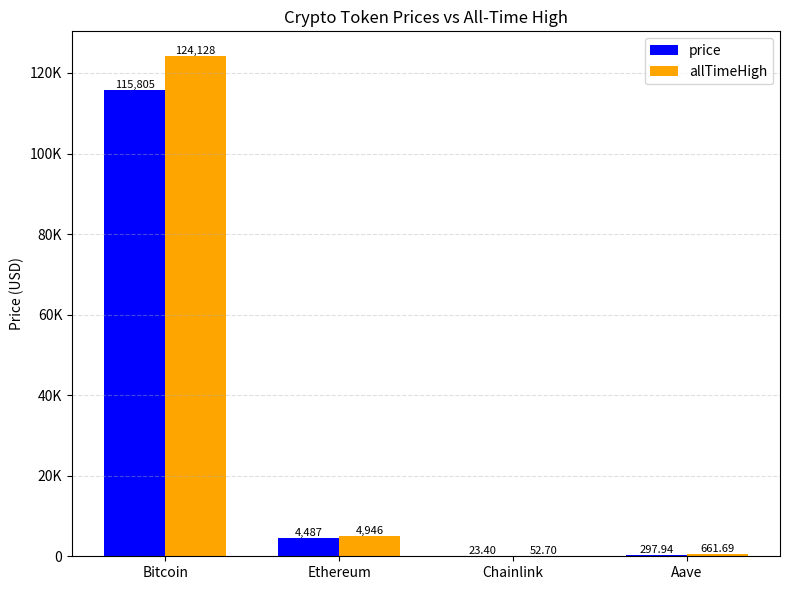

Which series has the largest total across all categories?

allTimeHigh